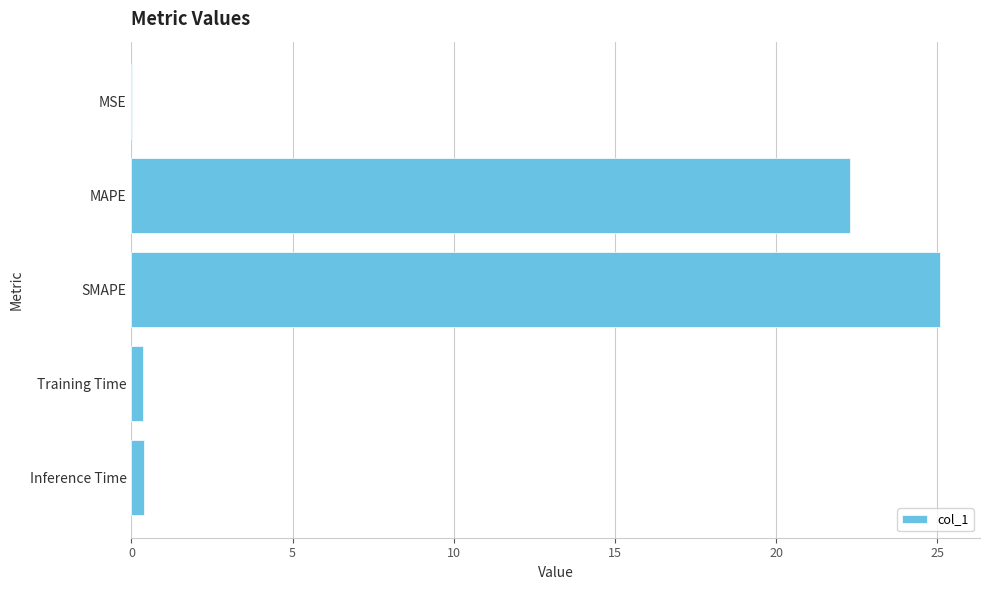

At which label is the value closest to 12?

MAPE